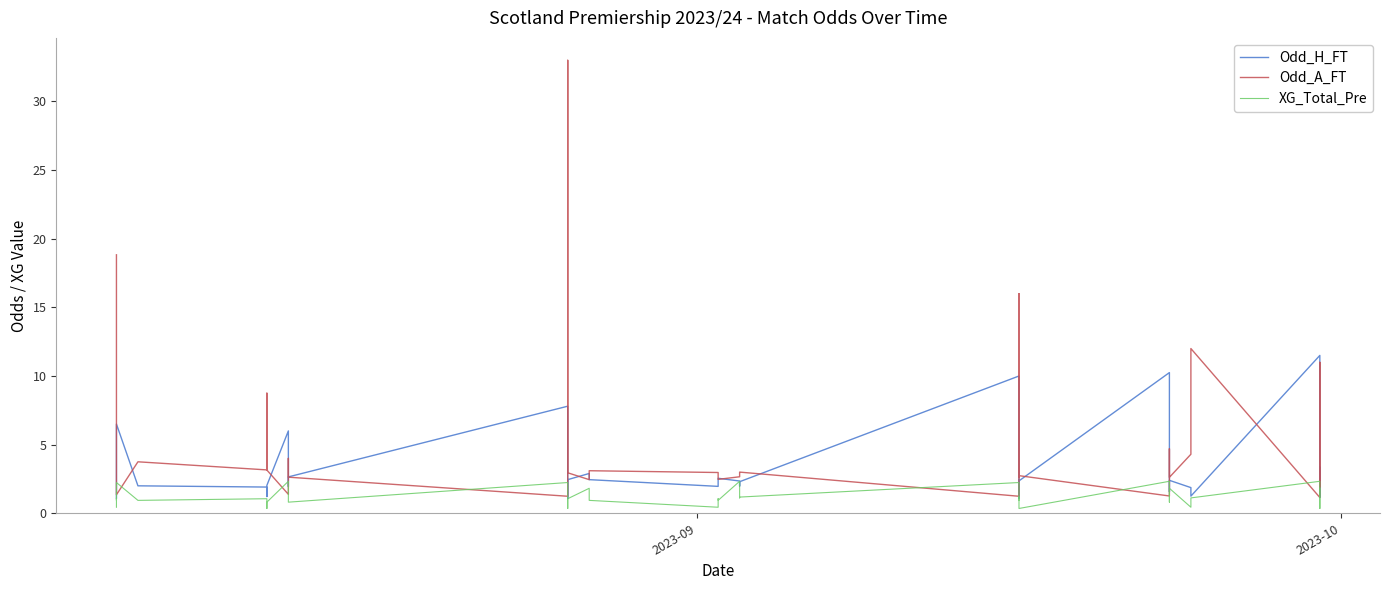

True or false: Odd_H_FT has a value of 10.8 at 9.

False